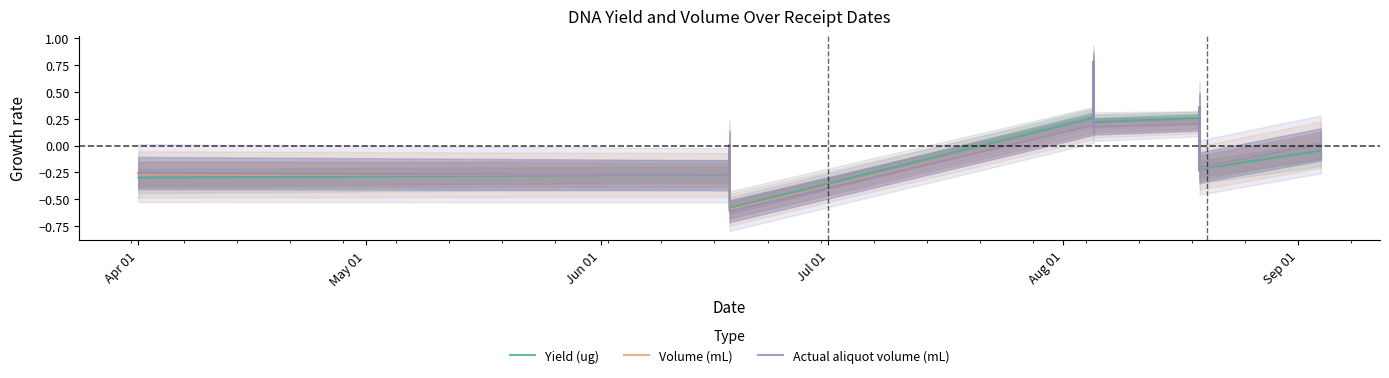

Rank the series by their average value, from highest to lowest.

Yield (ug), Volume (mL), Actual aliquot volume (mL)